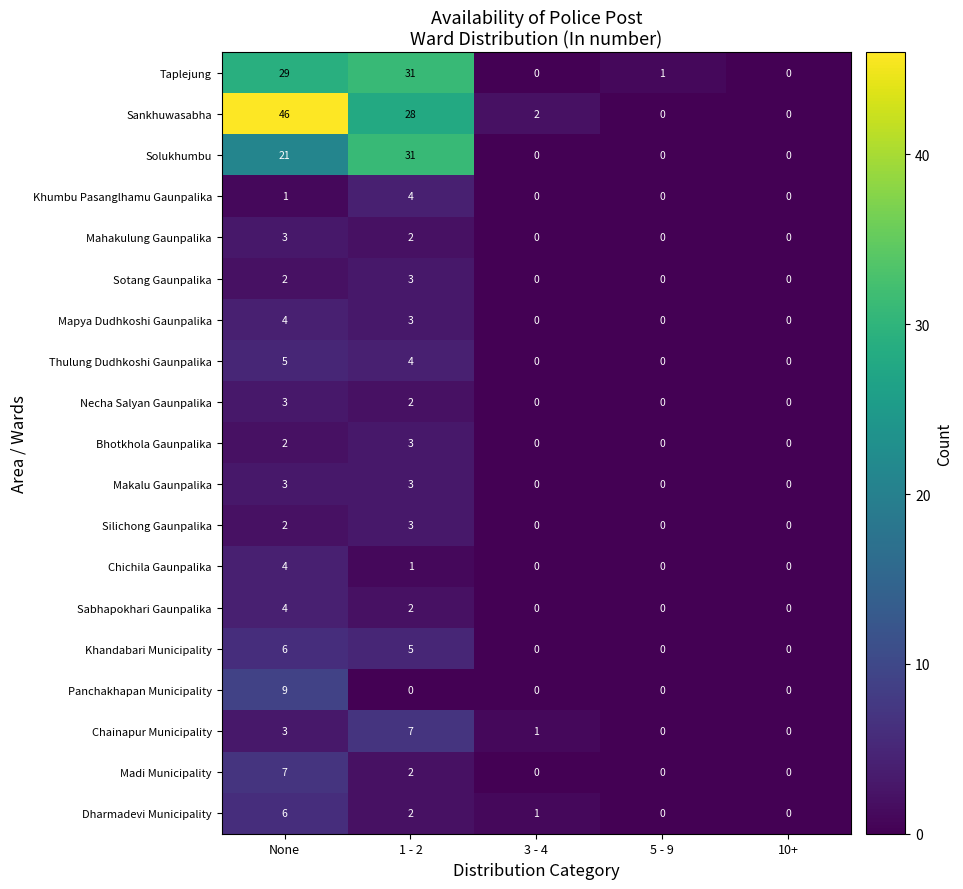

The Necha Salyan Gaunpalika series shows 0 at 3 - 4. True or false?

True